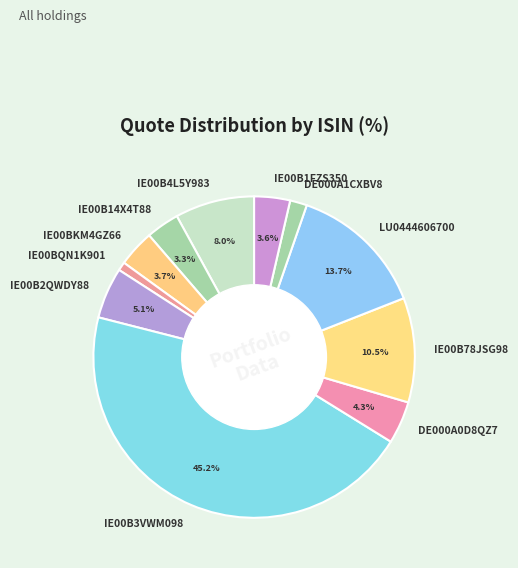

Between LU0444606700 and IE00BKM4GZ66, which is larger?

LU0444606700